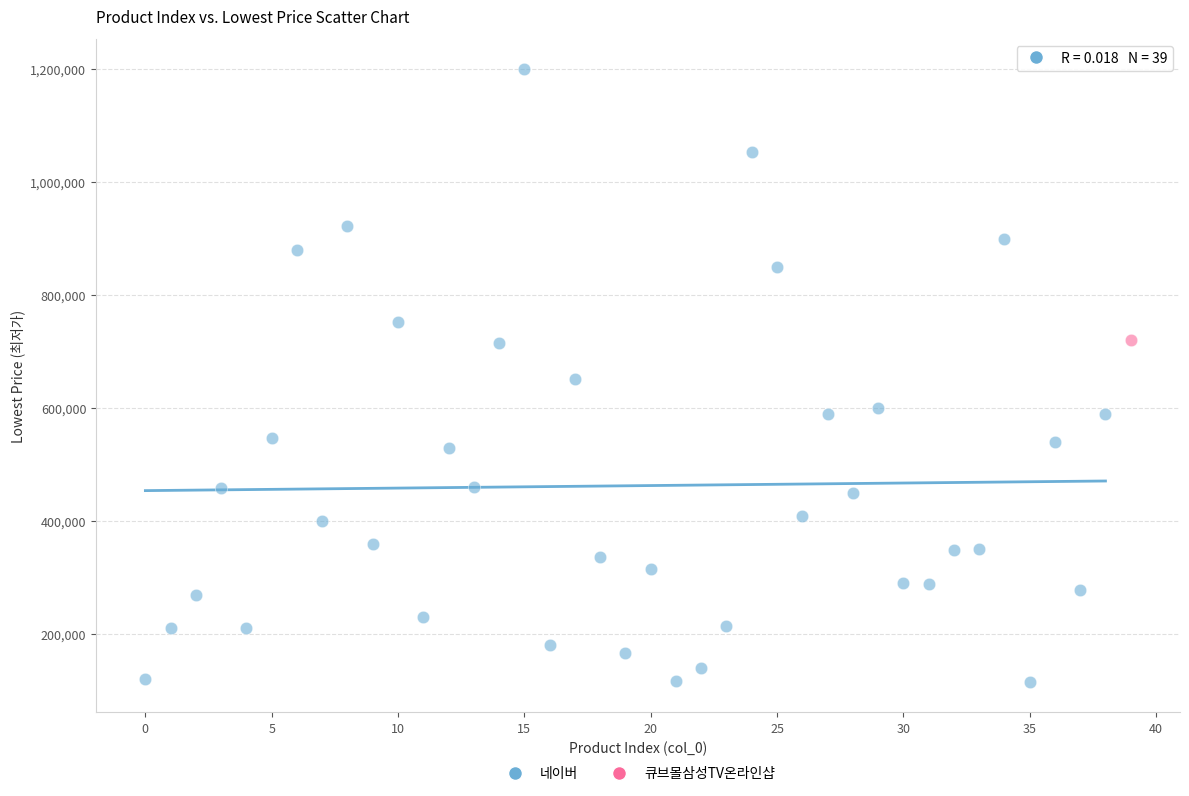

What are all the series names shown in the legend?

네이버, 큐브몰삼성TV온라인샵